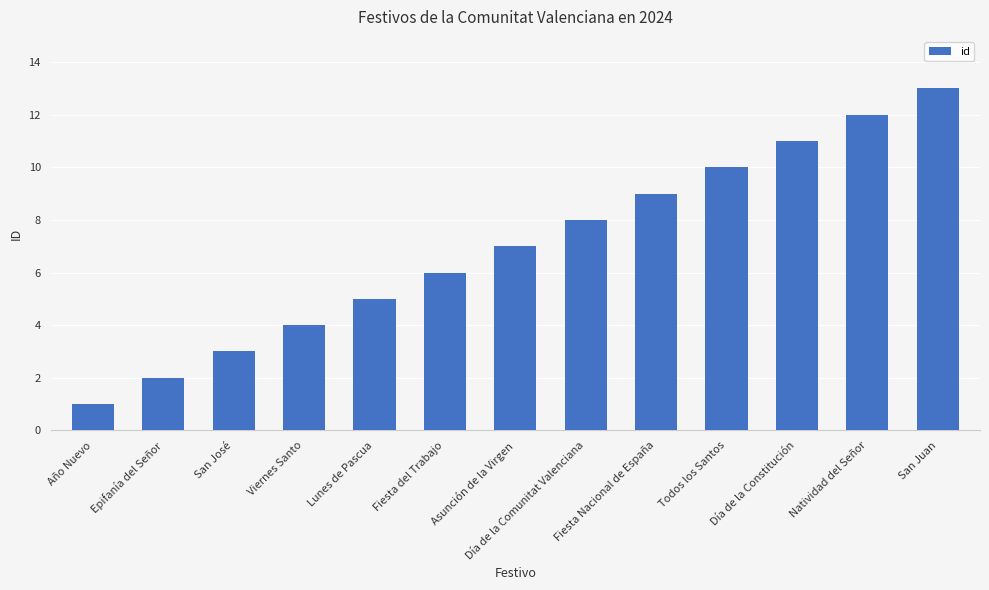

Which has a higher value, Fiesta del Trabajo or Todos los Santos?

Todos los Santos